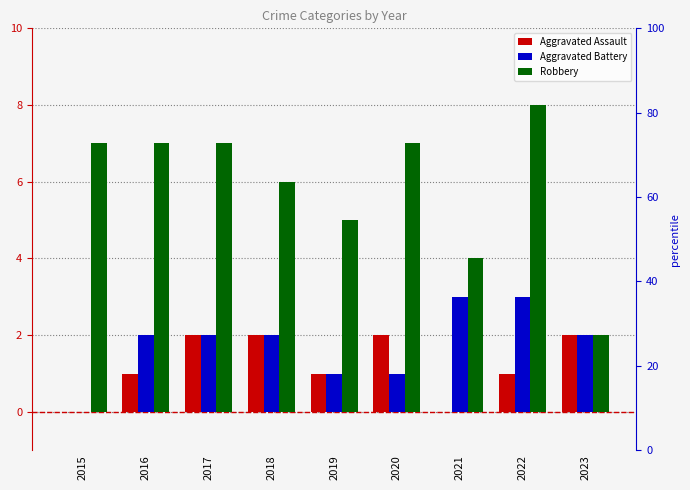

At how many categories does at least one series exceed 7?

1